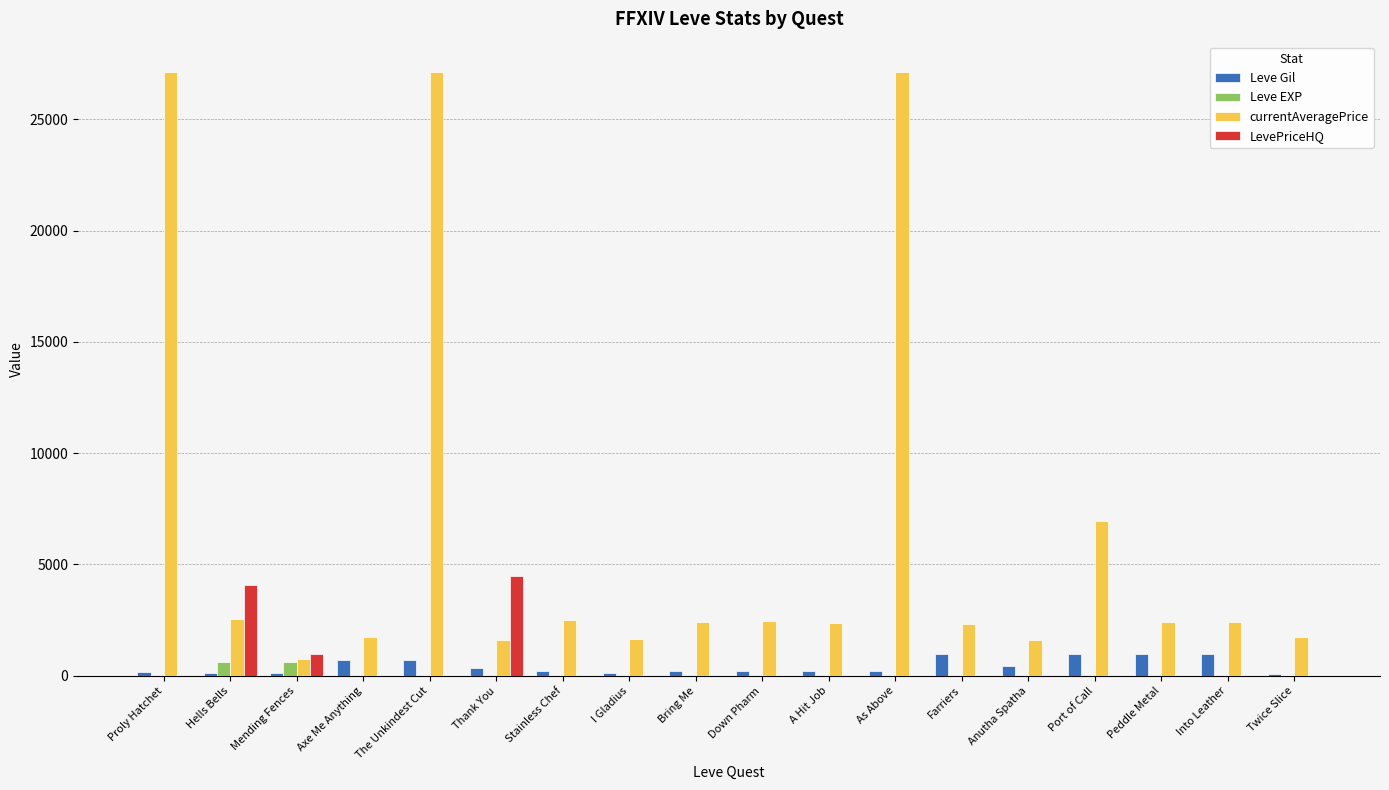

How many distinct data groups are displayed?

4